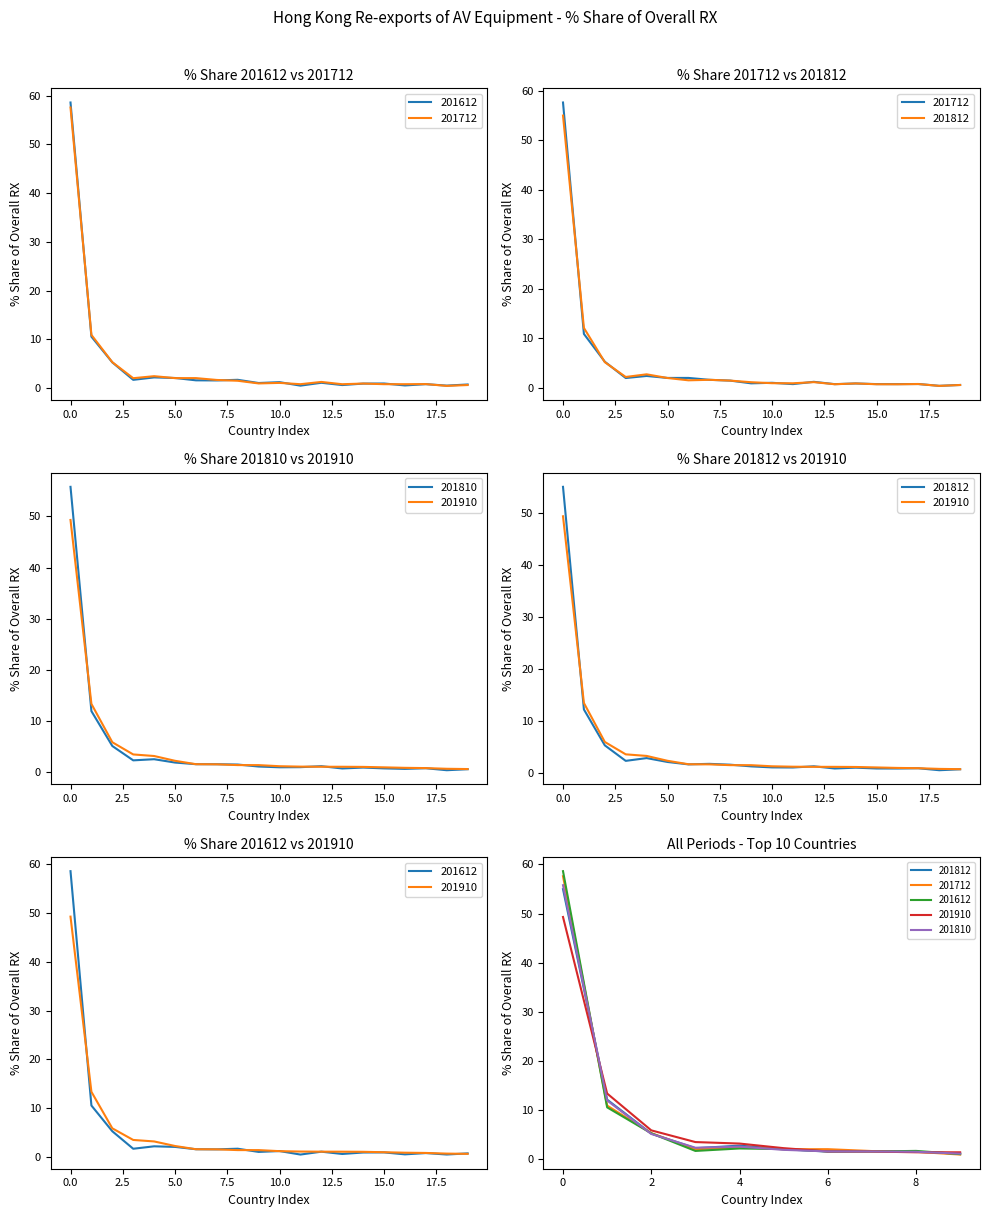

Reading left to right, transcribe all the data shown in this chart.

201812_% Share of overall RX: 55.0	12.1	5.2	2.2	2.8	2.0	1.6	1.7	1.5	1.2	1.0	1.0	1.2	0.8	0.9	0.8	0.8	0.8	0.4	0.6
201712_% Share of overall RX: 57.6	10.9	5.3	2.0	2.4	2.0	2.0	1.7	1.5	1.0	1.1	0.8	1.3	0.8	0.9	0.8	0.8	0.8	0.5	0.6
201612_% Share of overall RX: 58.6	10.6	5.3	1.7	2.2	2.1	1.6	1.6	1.7	1.0	1.2	0.5	1.1	0.6	0.9	0.9	0.5	0.8	0.5	0.7
201910_% Share of overall RX: 49.3	13.4	5.9	3.5	3.2	2.3	1.6	1.6	1.4	1.4	1.2	1.1	1.1	1.1	1.1	1.0	0.9	0.8	0.7	0.6
201810_% Share of overall RX: 55.8	12.0	5.1	2.3	2.6	1.9	1.6	1.6	1.5	1.1	1.0	1.0	1.2	0.8	0.9	0.8	0.7	0.8	0.4	0.6